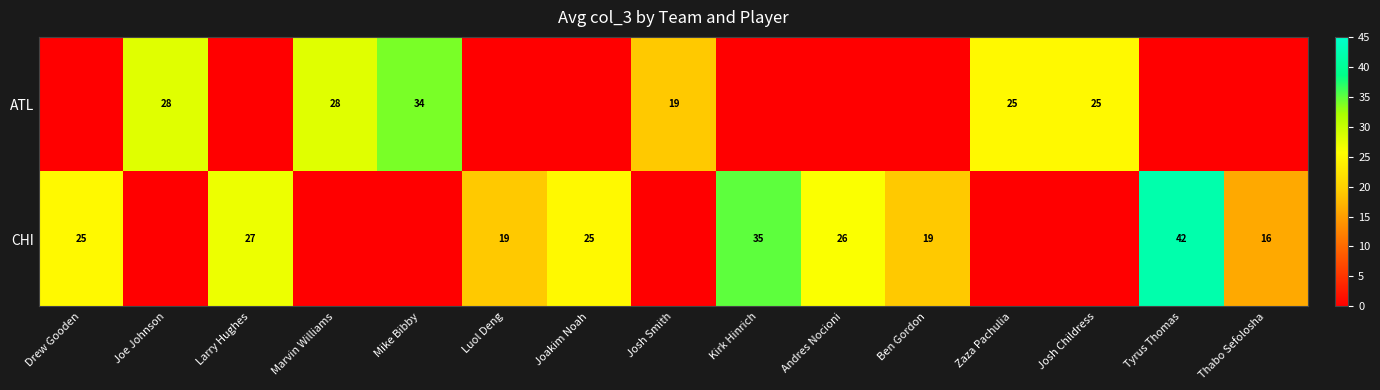

At which category is the sum across all series the highest?

Tyrus Thomas